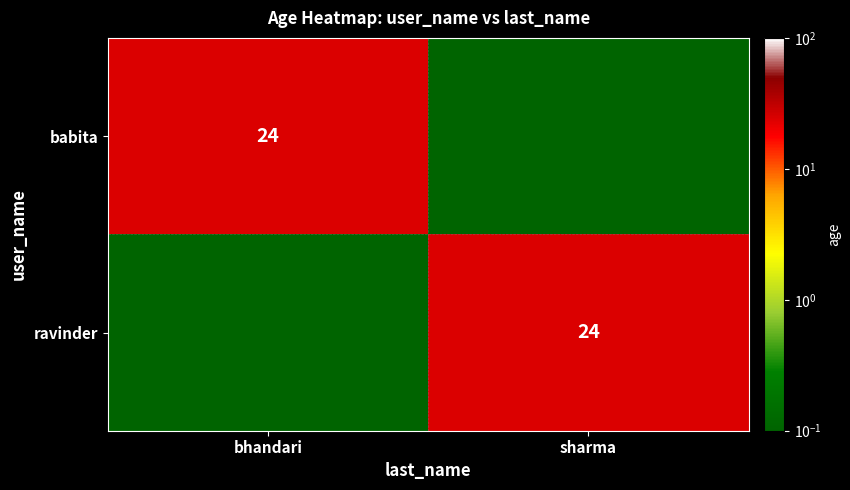

Is it true that ravinder equals 24.0 at sharma?

True